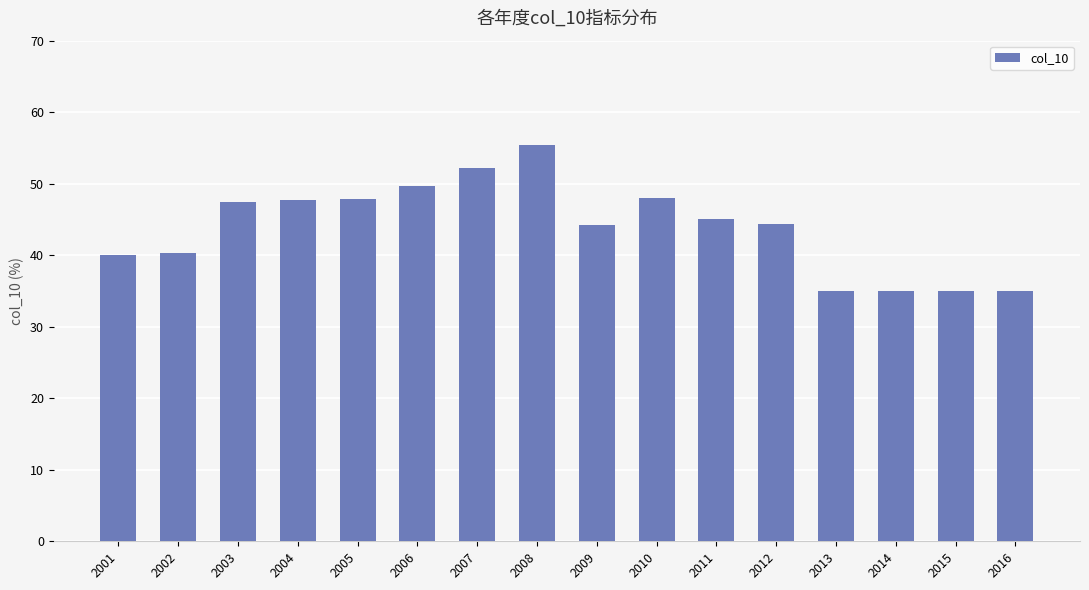

What is the value of the 5th bar from the left?

47.9